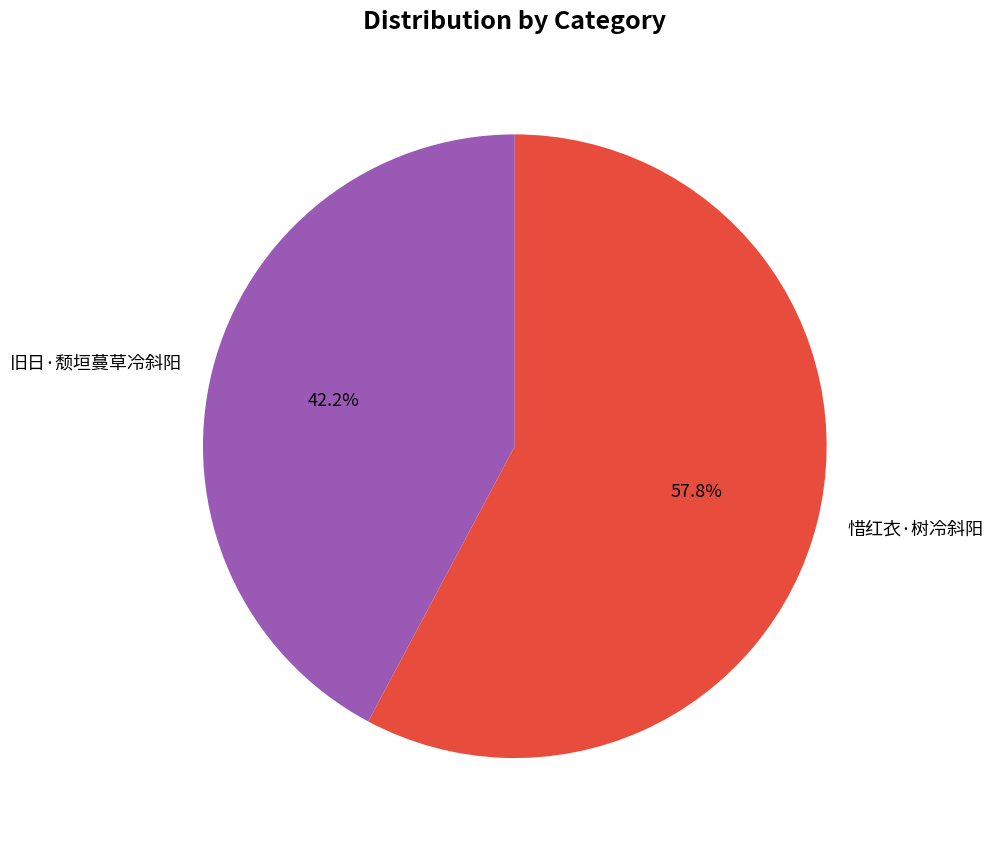

To the nearest percent, what is the difference between the largest and smallest slice percentages?

16%